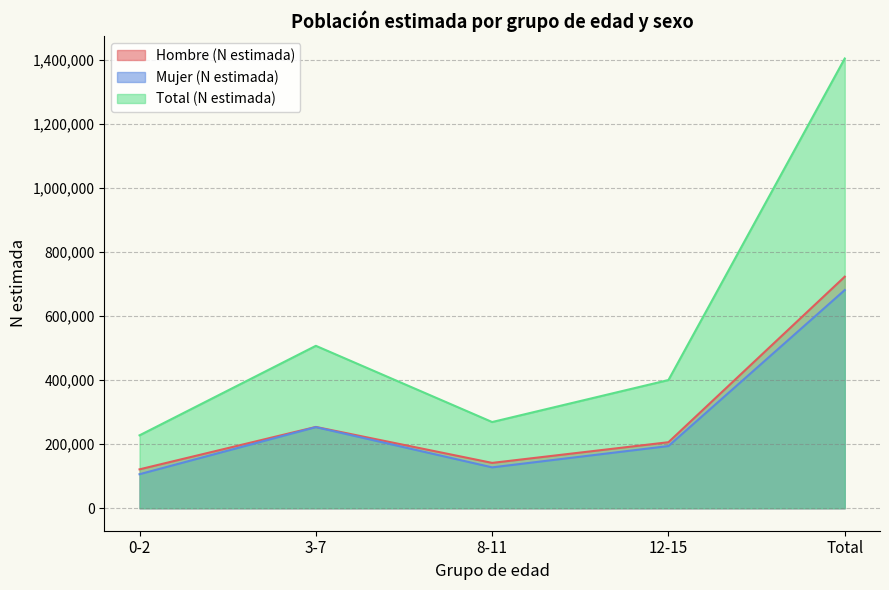

At which category is the sum across all series the highest?

Total